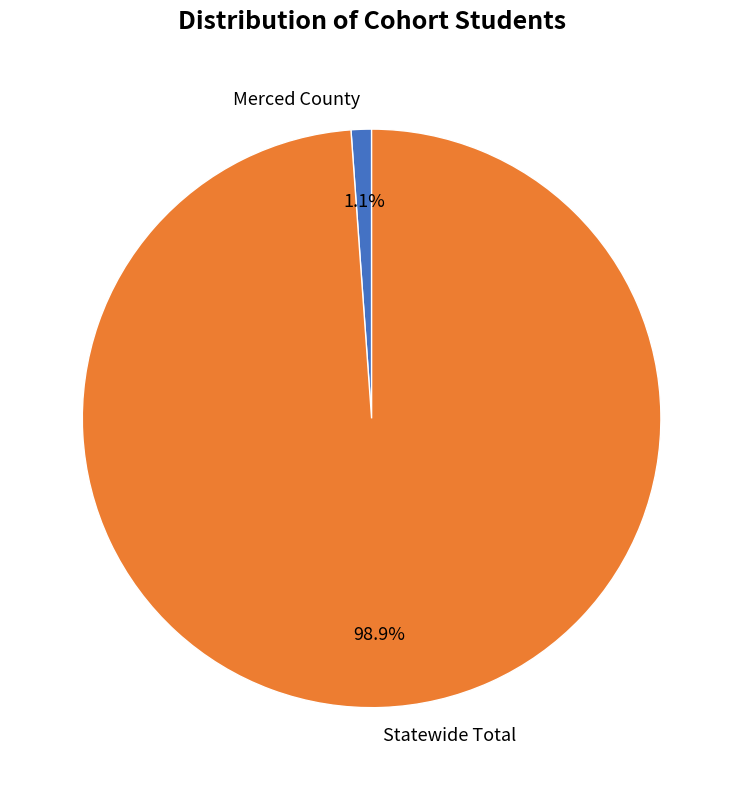

How much of the chart is everything except Merced County?

98.9%